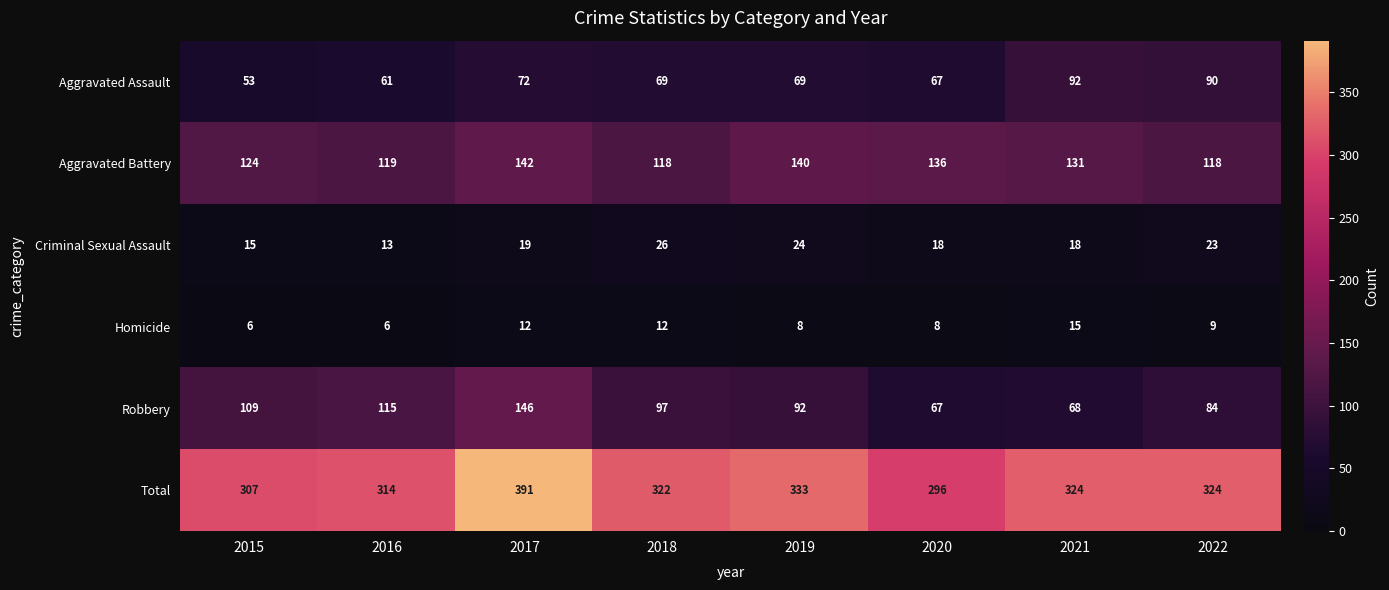

Which series changed the most between 2017 and 2020?

Total